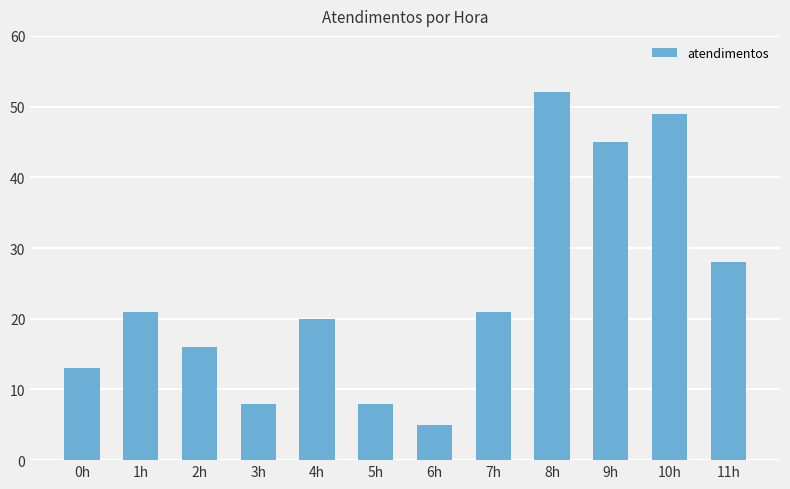

Reading right to left, transcribe all the data shown in this chart.

28	49	45	52	21	5	8	20	8	16	21	13